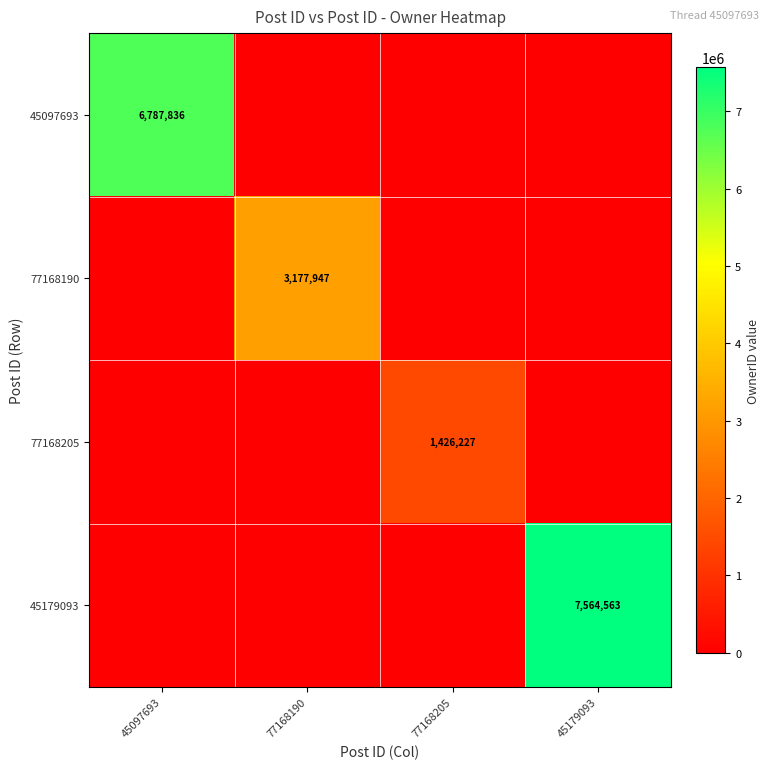

Which label corresponds to the largest value in the chart?

45179093